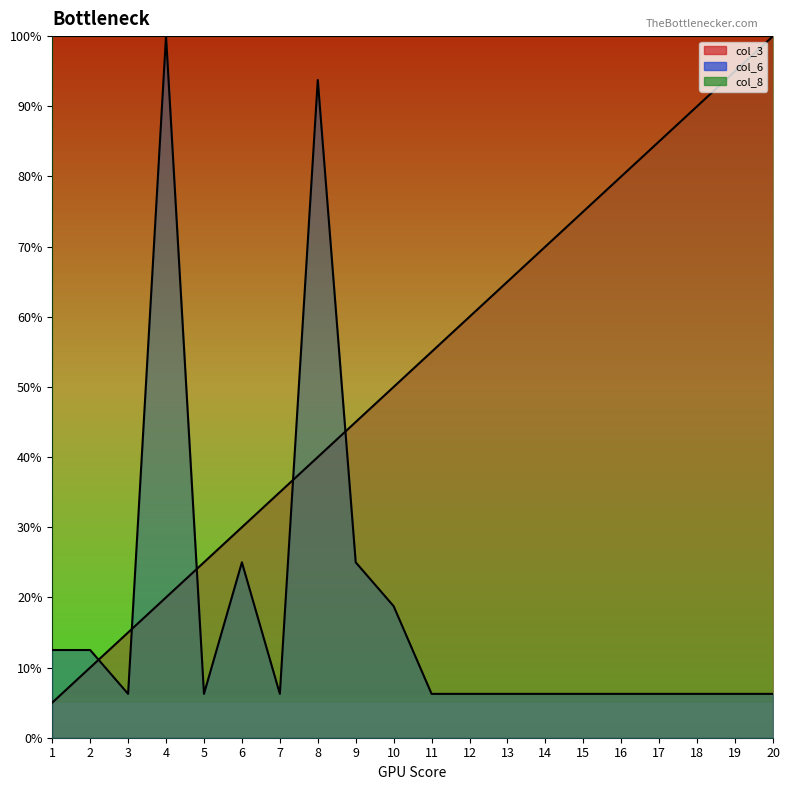

The col_6 series shows 6.2 at 3. True or false?

True